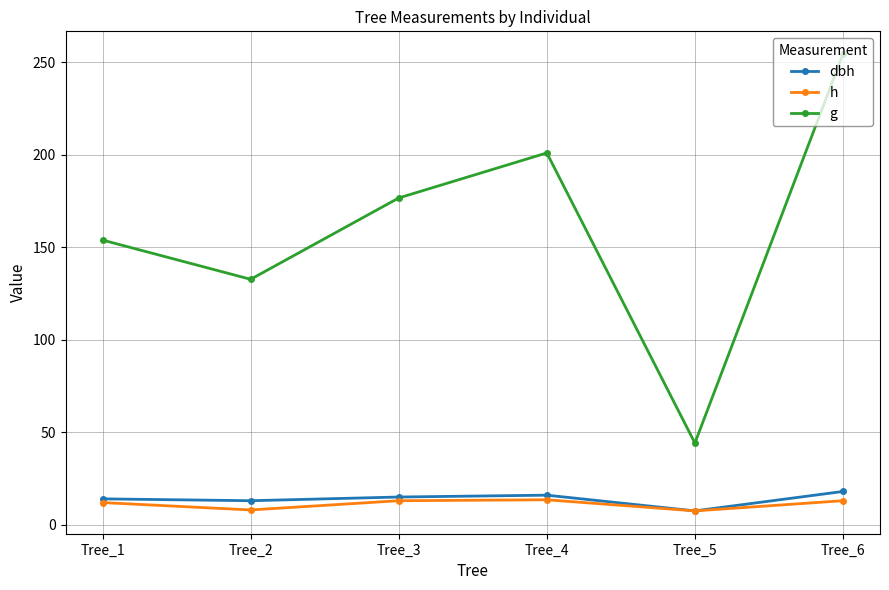

What is the highest value of the g series?

254.5